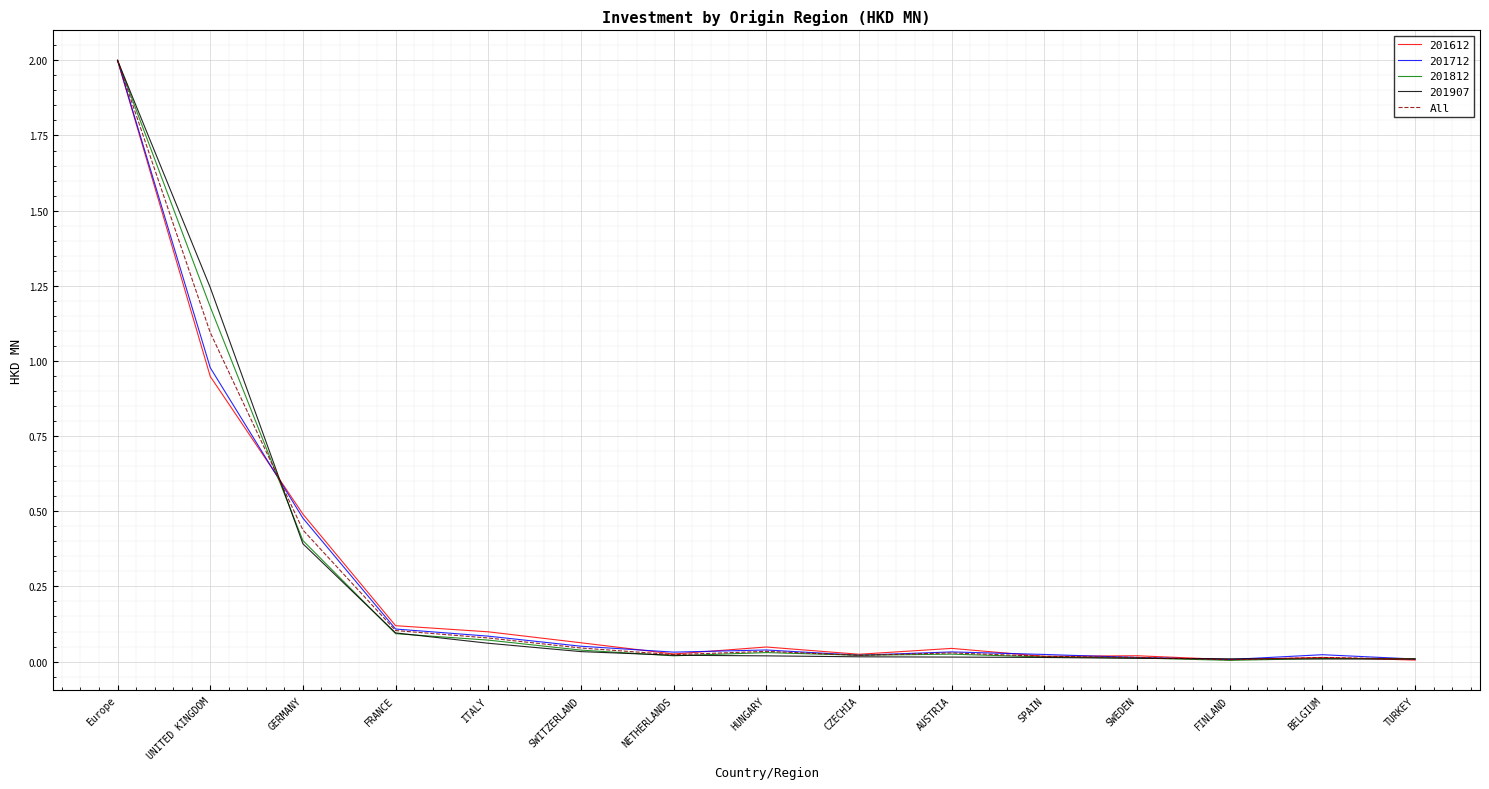

How many lines are shown in the chart?

5